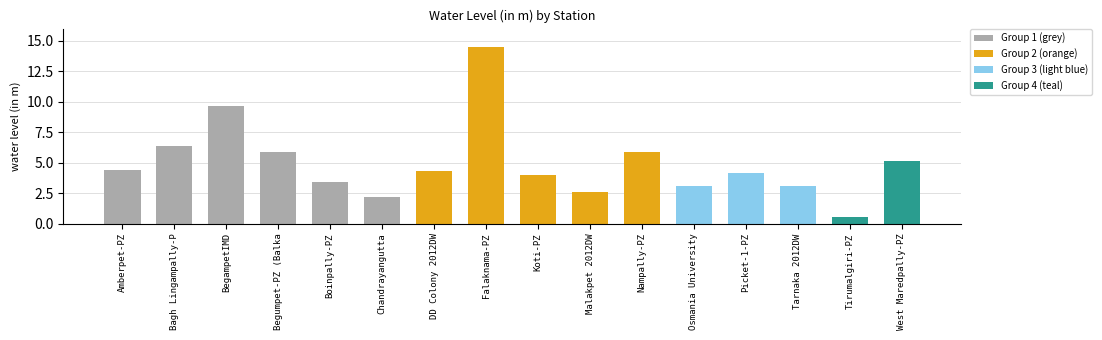

What is the change in value from DD Colony 2012DW to Tarnaka 2012DW?

-1.3